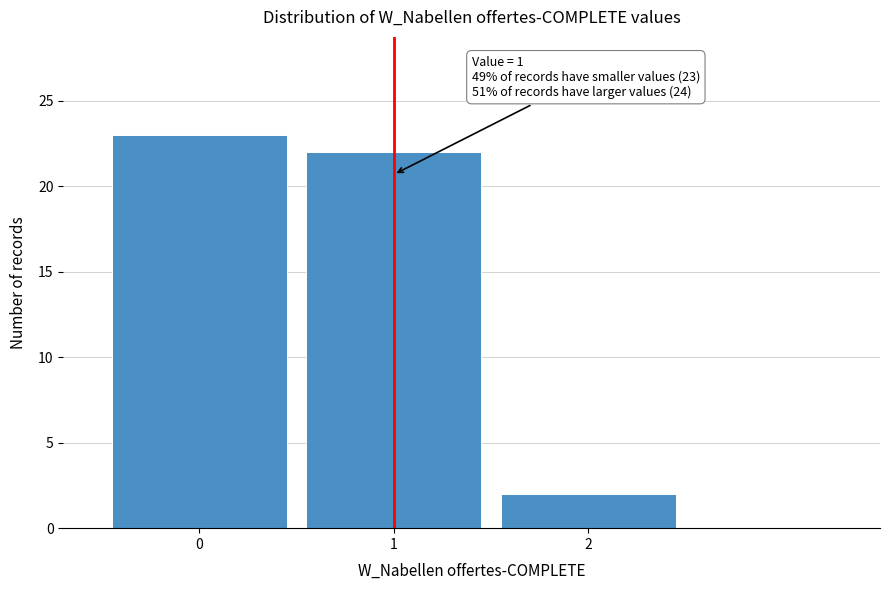

Over which range of the x-axis is the bar tallest?

-0.5 to 0.5